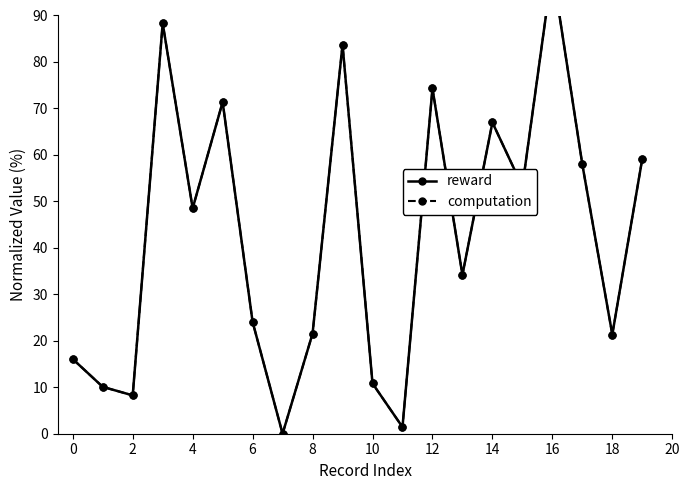

Which series changed the most between 2 and 16?

reward